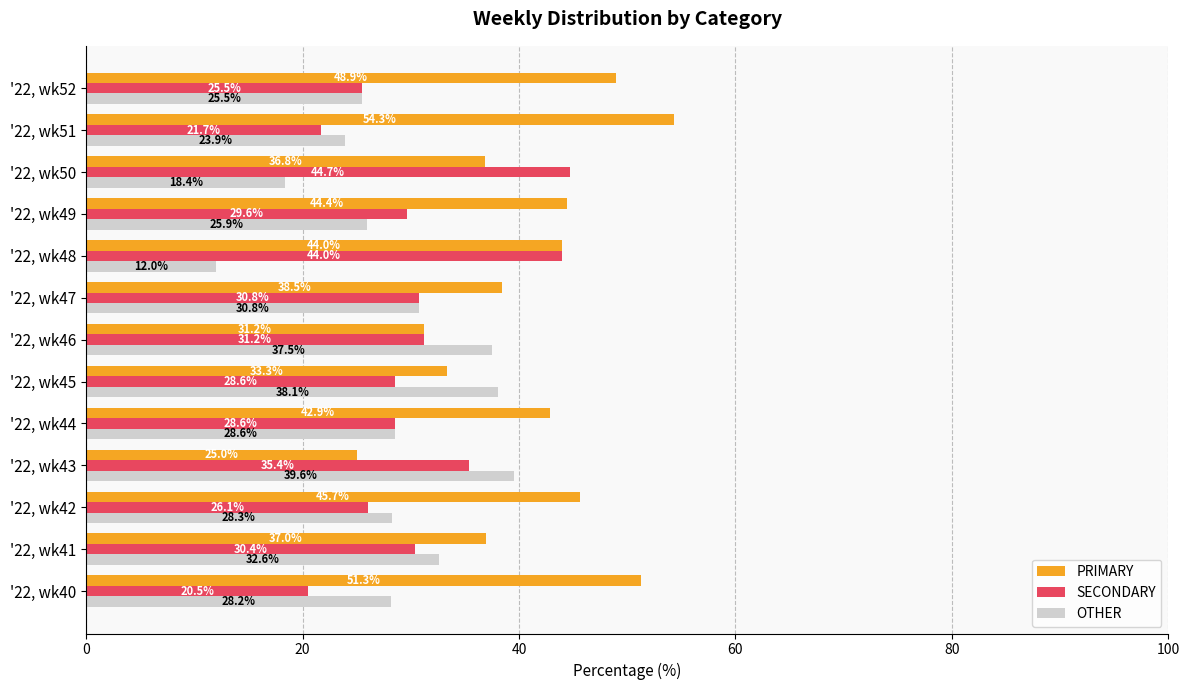

How many distinct data groups are displayed?

3